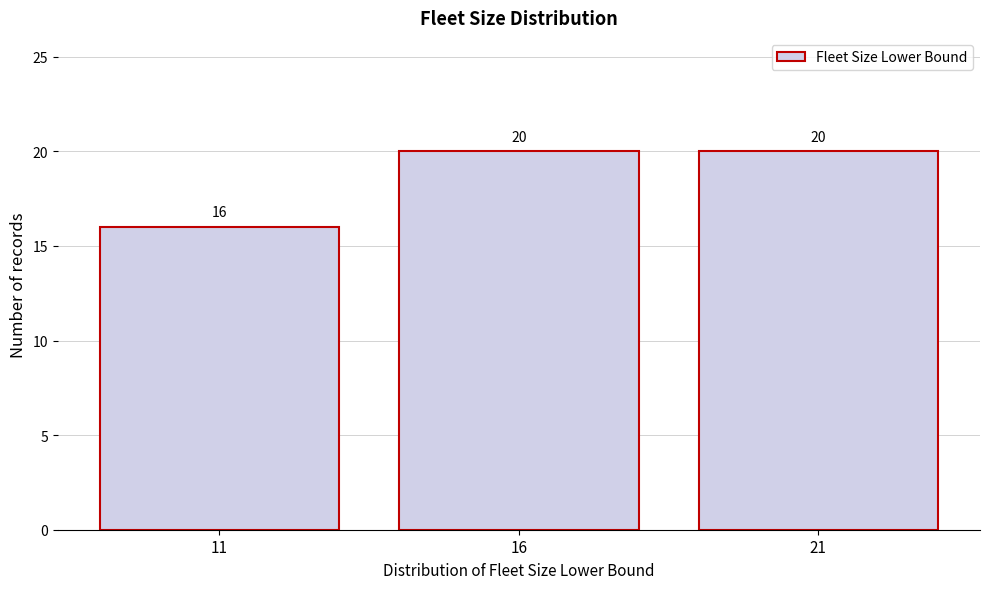

Reading left to right, extract all data points from this chart.

16	20	20